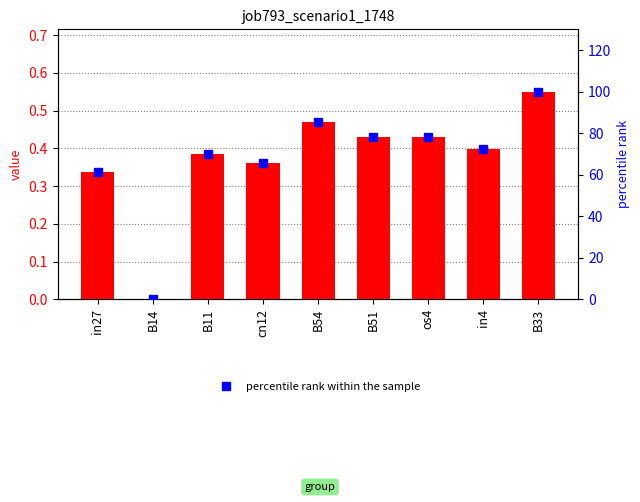

What is the label of the 4th bar from the right?

B51